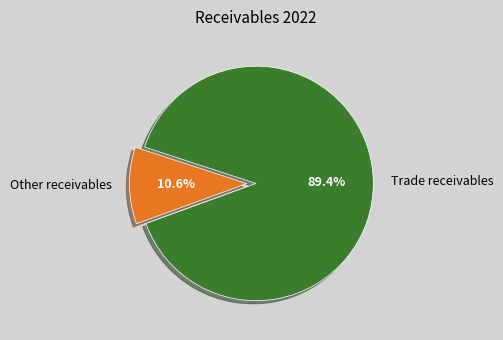

How many segments does this pie chart have?

2